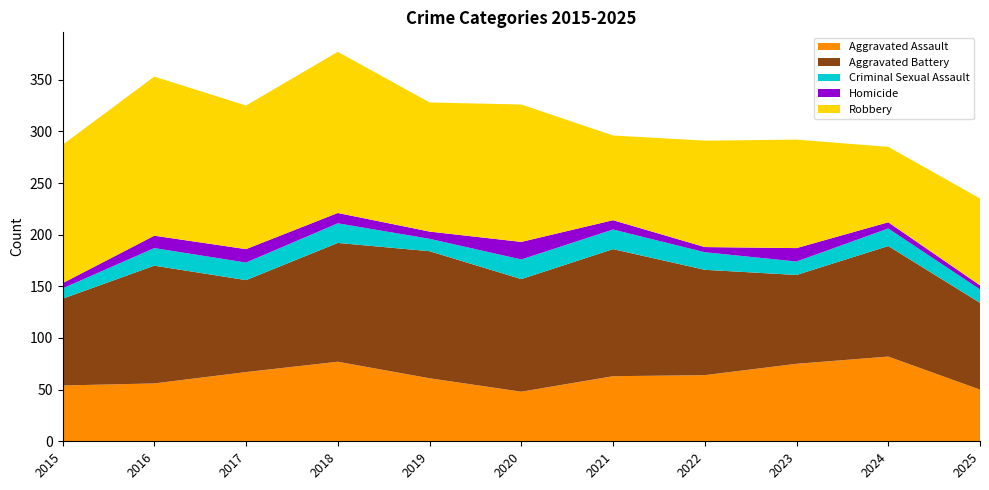

Reading left to right, what are all the values shown in this chart?

Aggravated Assault: 54	56	67	77	61	48	63	64	75	82	50
Aggravated Battery: 84	114	89	115	123	109	123	102	86	107	84
Criminal Sexual Assault: 10	17	17	19	12	19	19	17	13	17	13
Homicide: 5	12	13	10	7	17	9	5	13	6	4
Robbery: 134	154	139	156	125	133	82	103	105	73	84